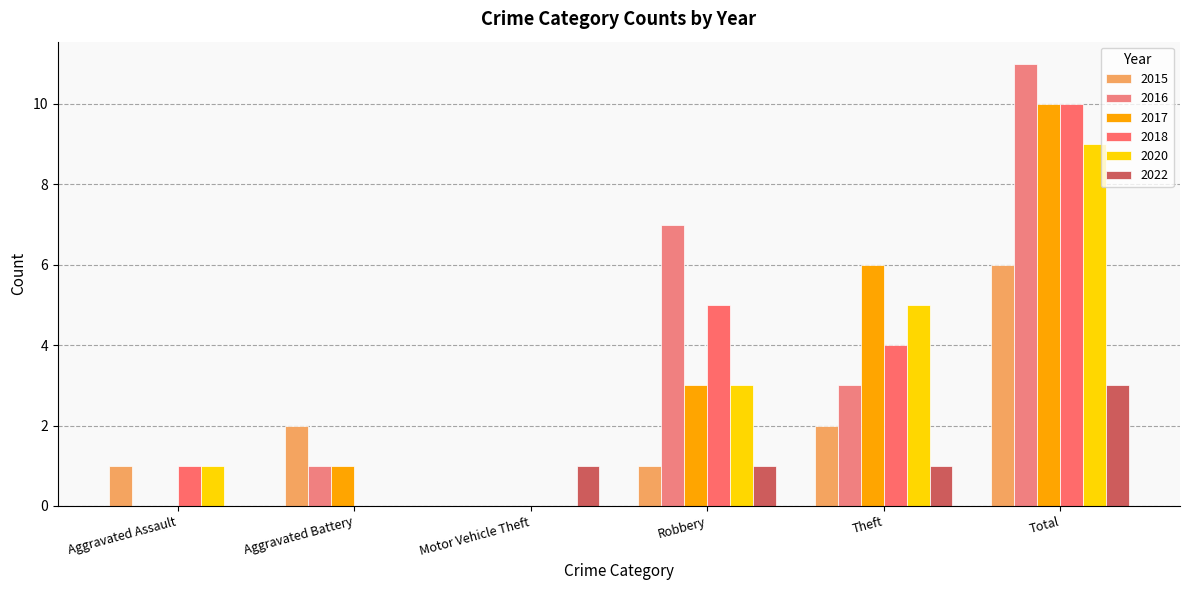

Which label corresponds to the largest value in the chart?

Total